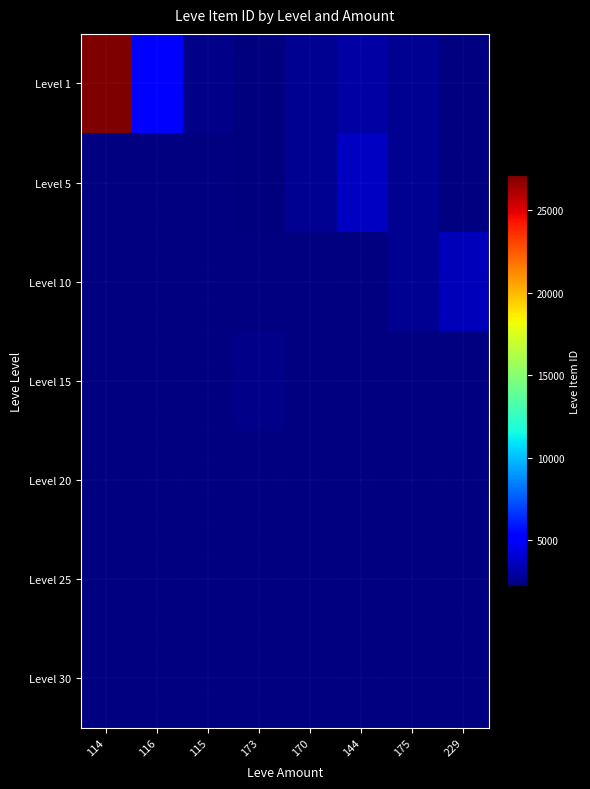

Is the value of Level 20 at 114 greater than the value of Level 30 at 144?

No